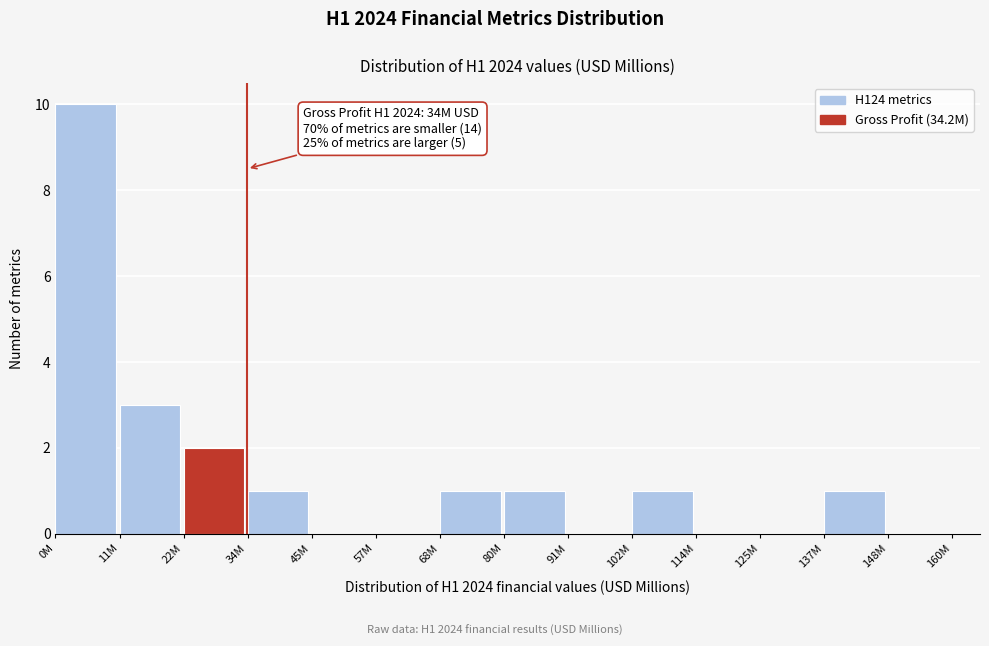

Reading left to right, transcribe all the data shown in this chart.

0M=10	11M=3	22M=2	34M=1	45M=0	57M=0	68M=1	80M=1	91M=0	102M=1	114M=0	125M=0	137M=1	148M=0